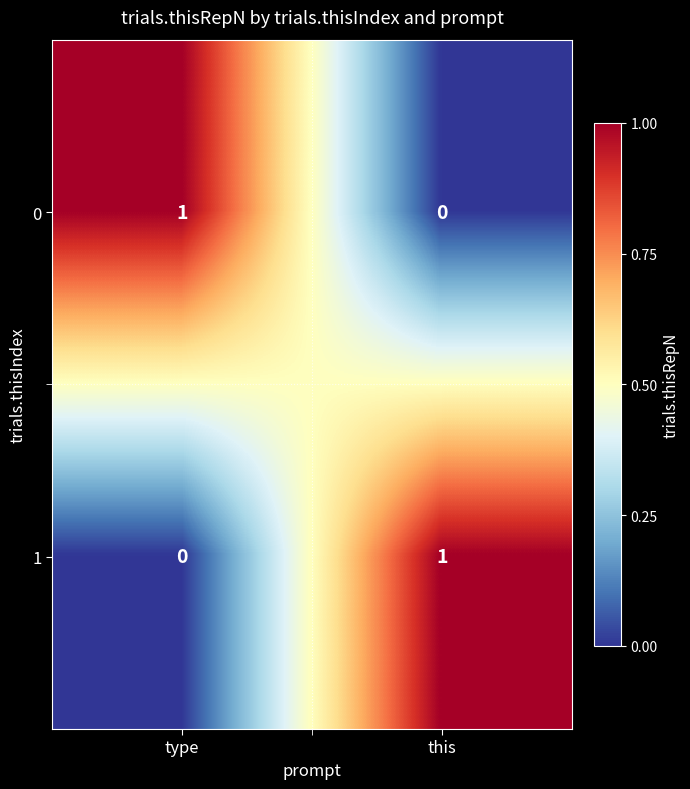

The value of 0 at type is 1. True or false?

True